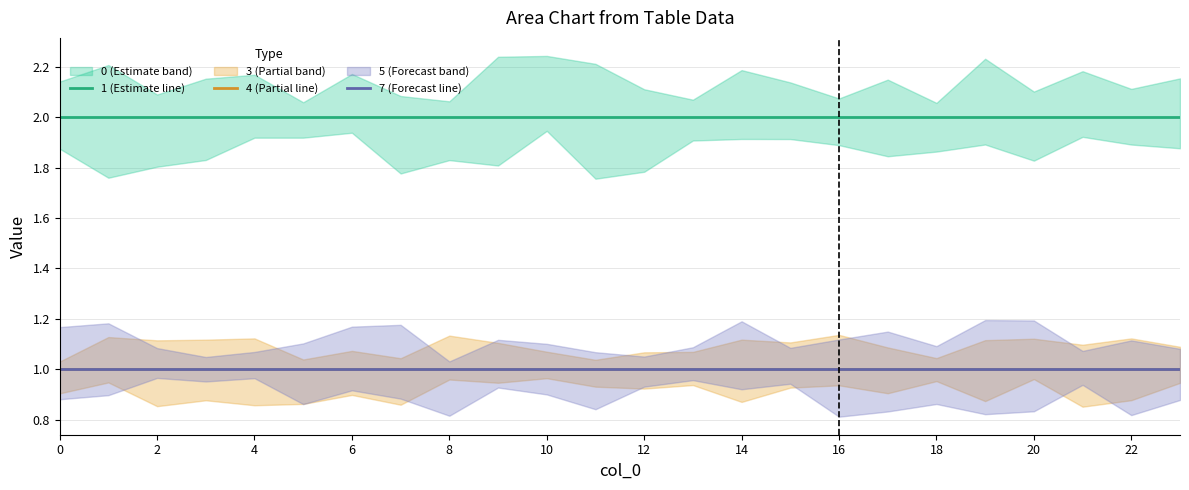

What is the label of the 6th point from the right?

18